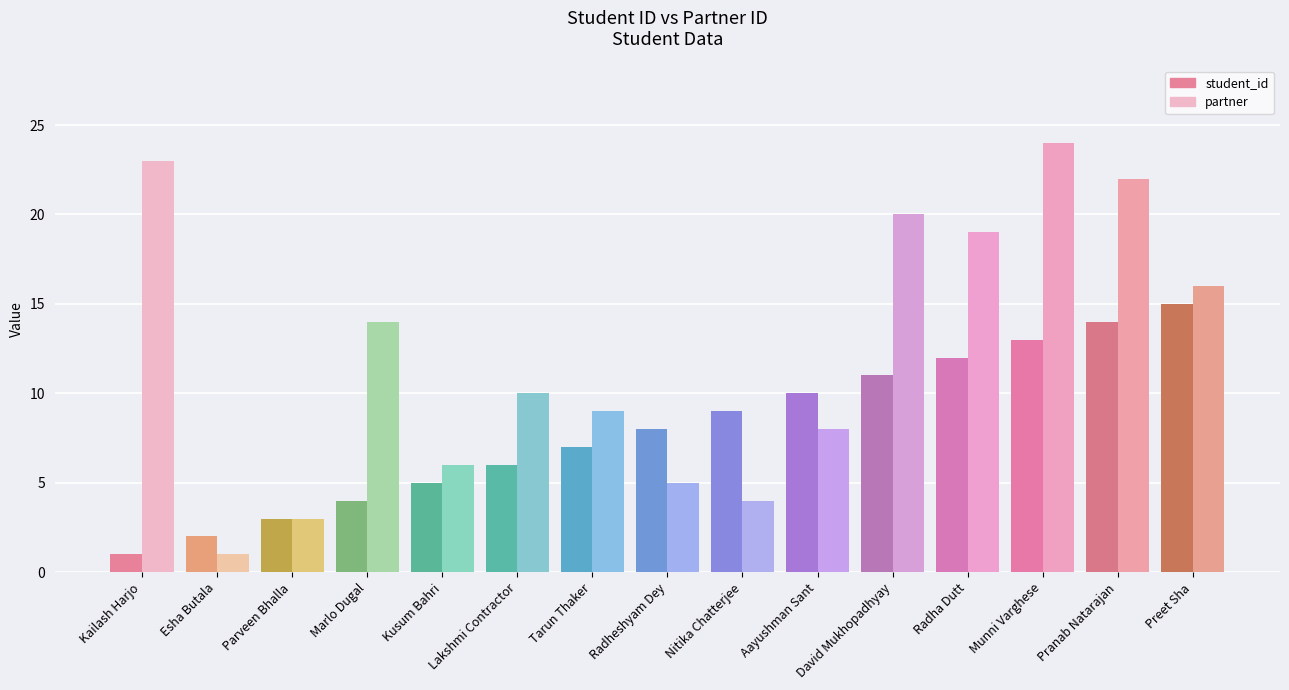

Which label corresponds to the largest value in the chart?

Munni Varghese